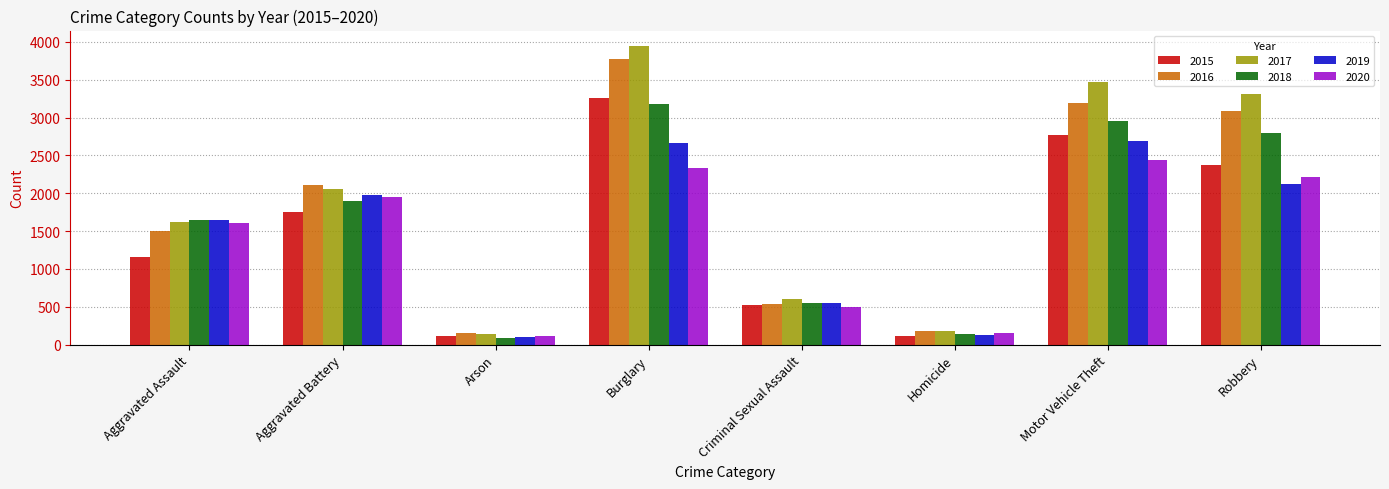

Where is 2017 nearest to the value 2048?

Aggravated Battery